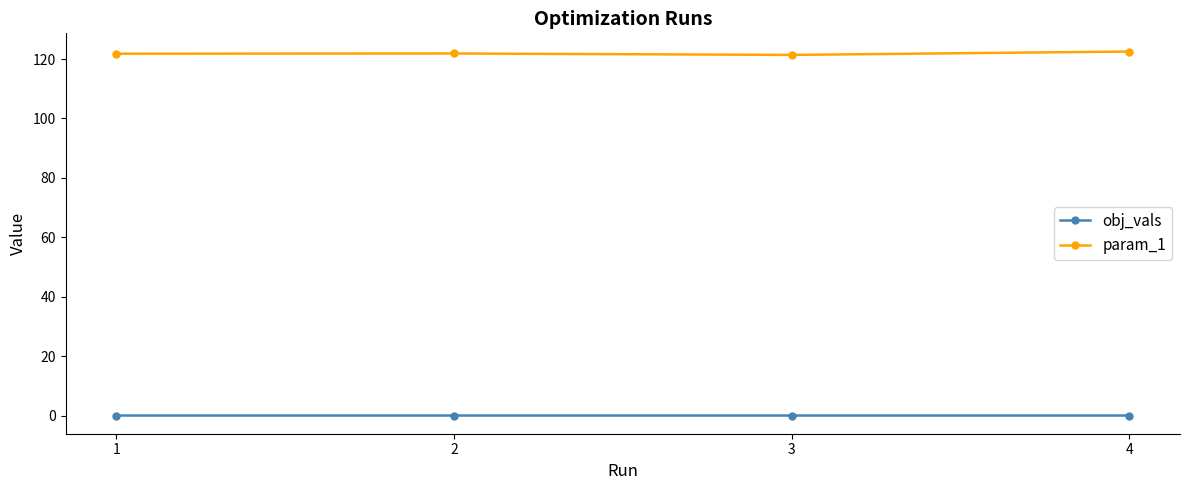

True or false: param_1 has more than 2 interior local peaks.

False